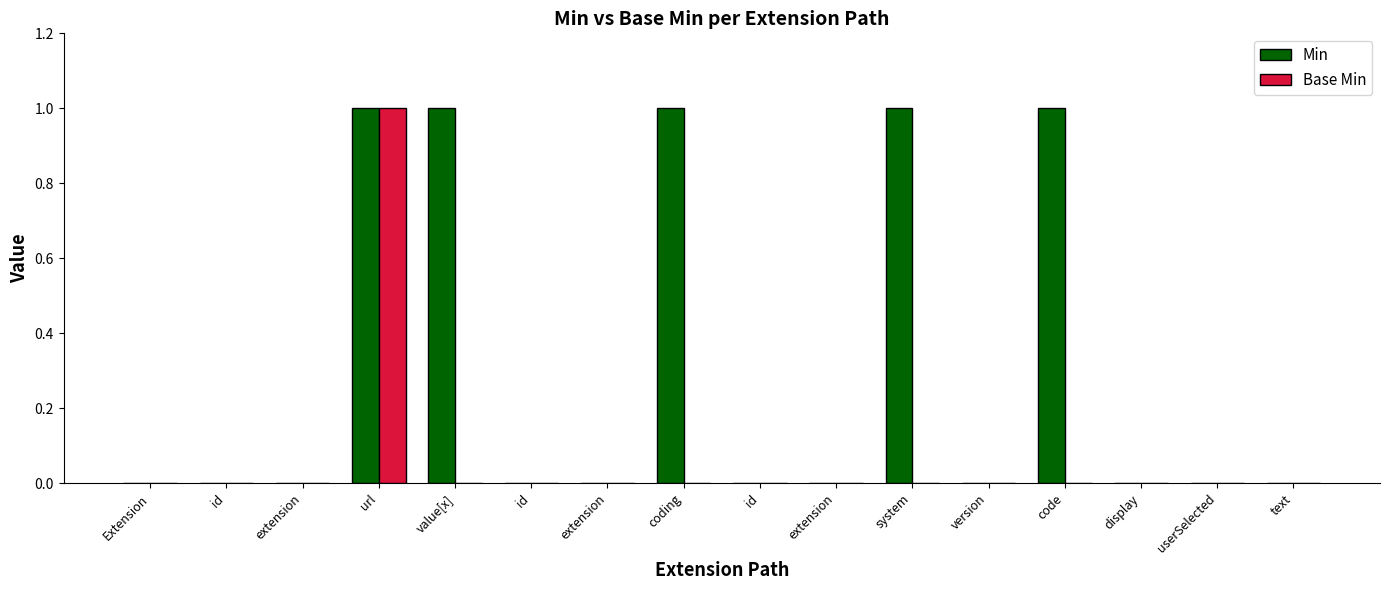

How many series are shown in this chart?

2